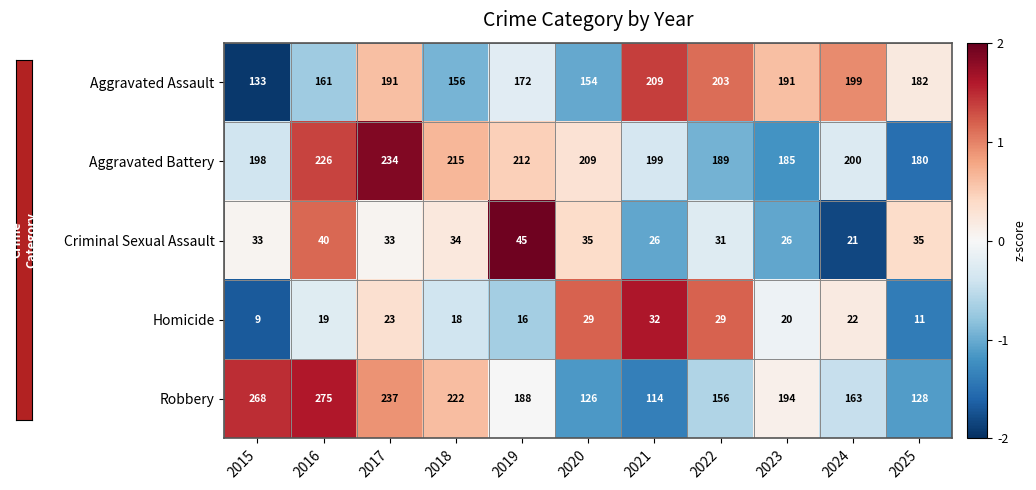

Which series changed the most between 2017 and 2022?

Robbery